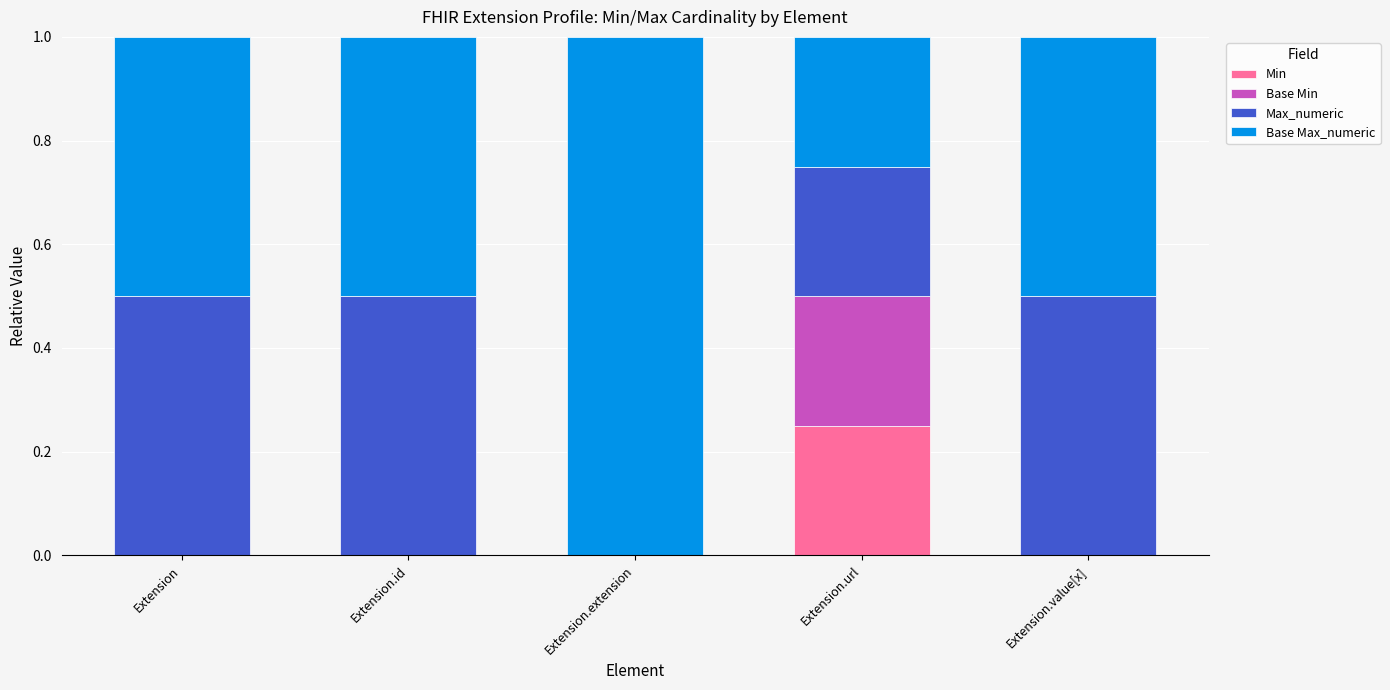

Which category has the highest value in the Min series?

Extension.url